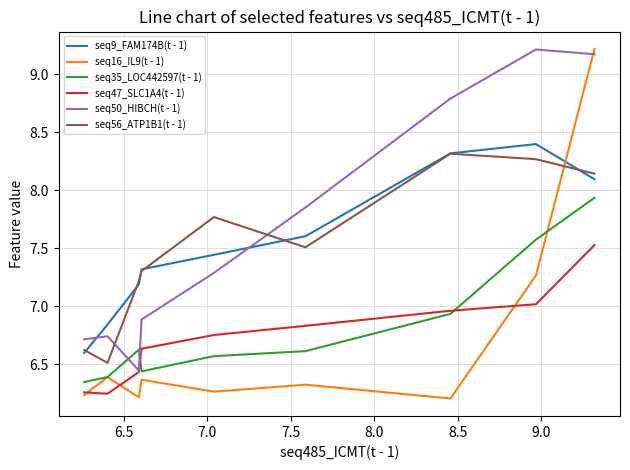

What are all the series names shown in the legend?

seq9_FAM174B(t - 1), seq16_IL9(t - 1), seq35_LOC442597(t - 1), seq47_SLC1A4(t - 1), seq50_HIBCH(t - 1), seq56_ATP1B1(t - 1)